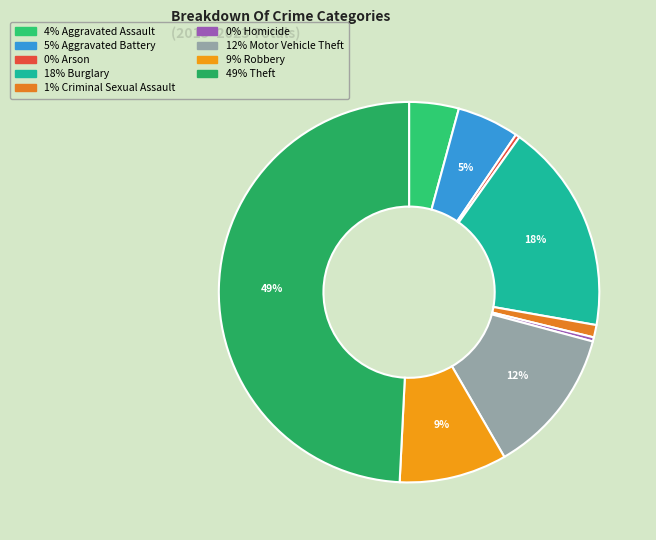

Count the number of slices in the pie.

9